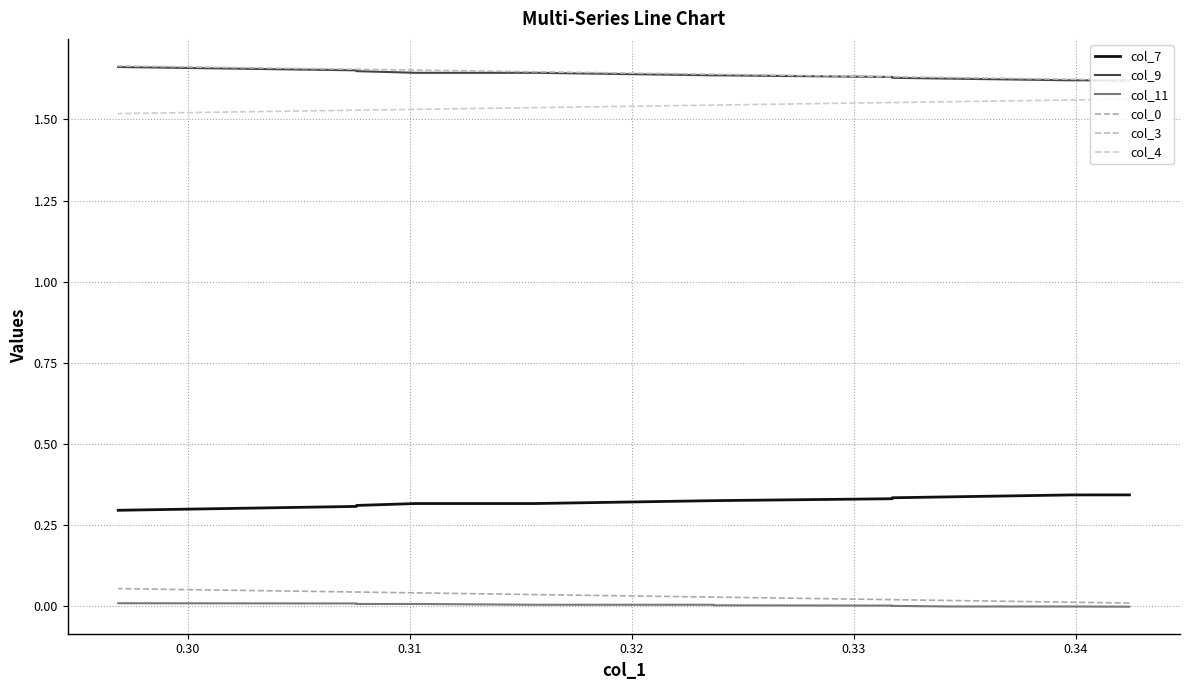

Rank the series at 0.30 from highest to lowest value.

col_3, col_9, col_4, col_7, col_0, col_11